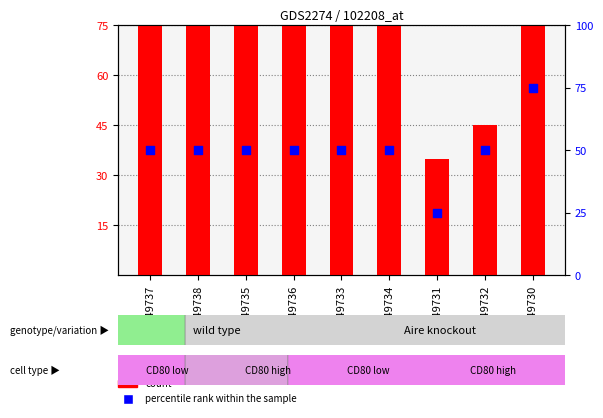

Which series contains the highest Y value?

count